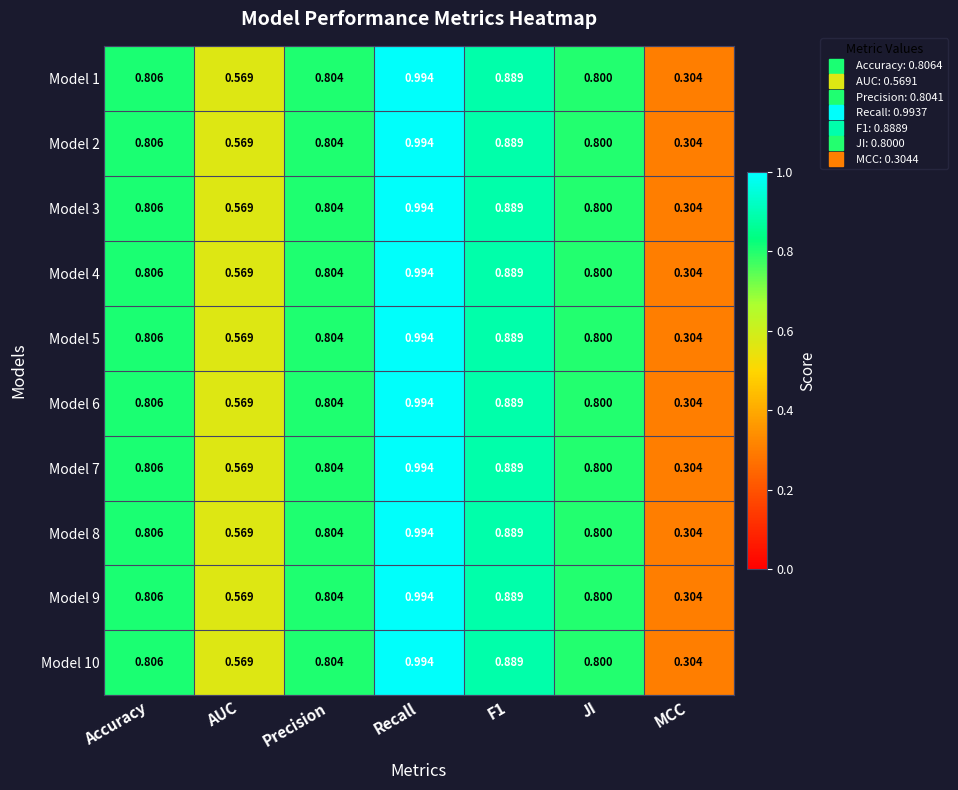

Which category has the highest value in the Model 8 series?

Recall